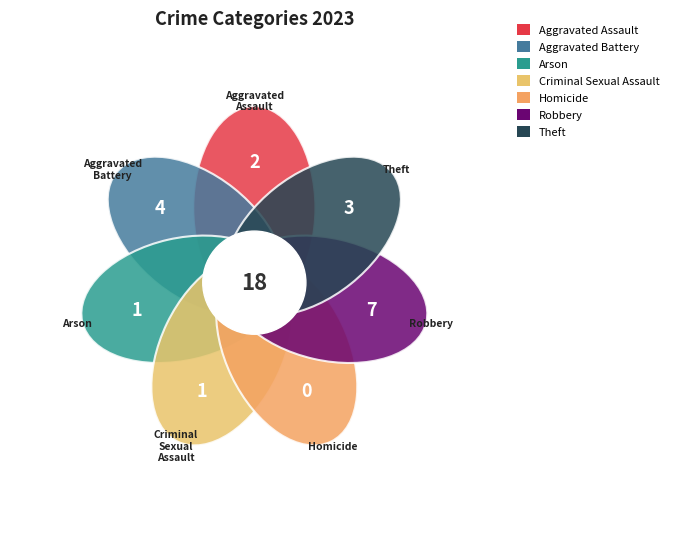

Does Theft account for over 50% of the chart?

No